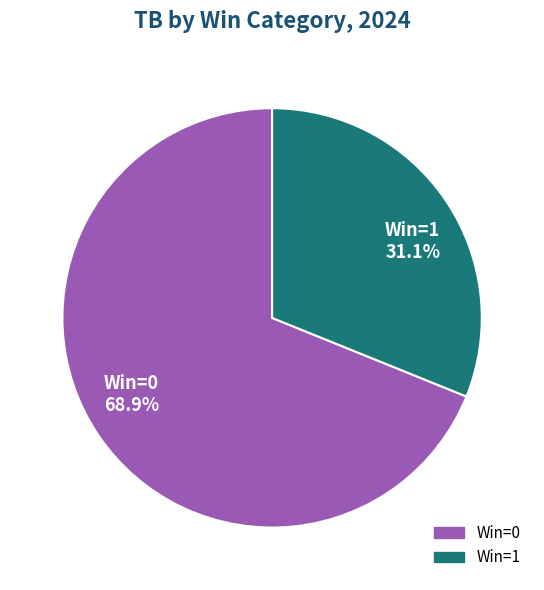

Which slice is the smallest?

Win=1